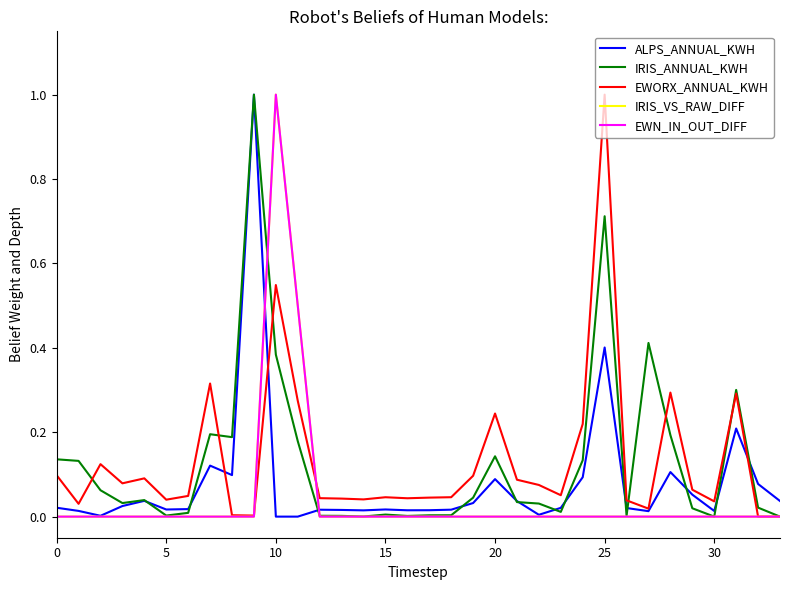

What are all the series names shown in the legend?

ALPS_ANNUAL_KWH, IRIS_ANNUAL_KWH, EWORX_ANNUAL_KWH, IRIS_VS_RAW_DIFF, EWN_IN_OUT_DIFF